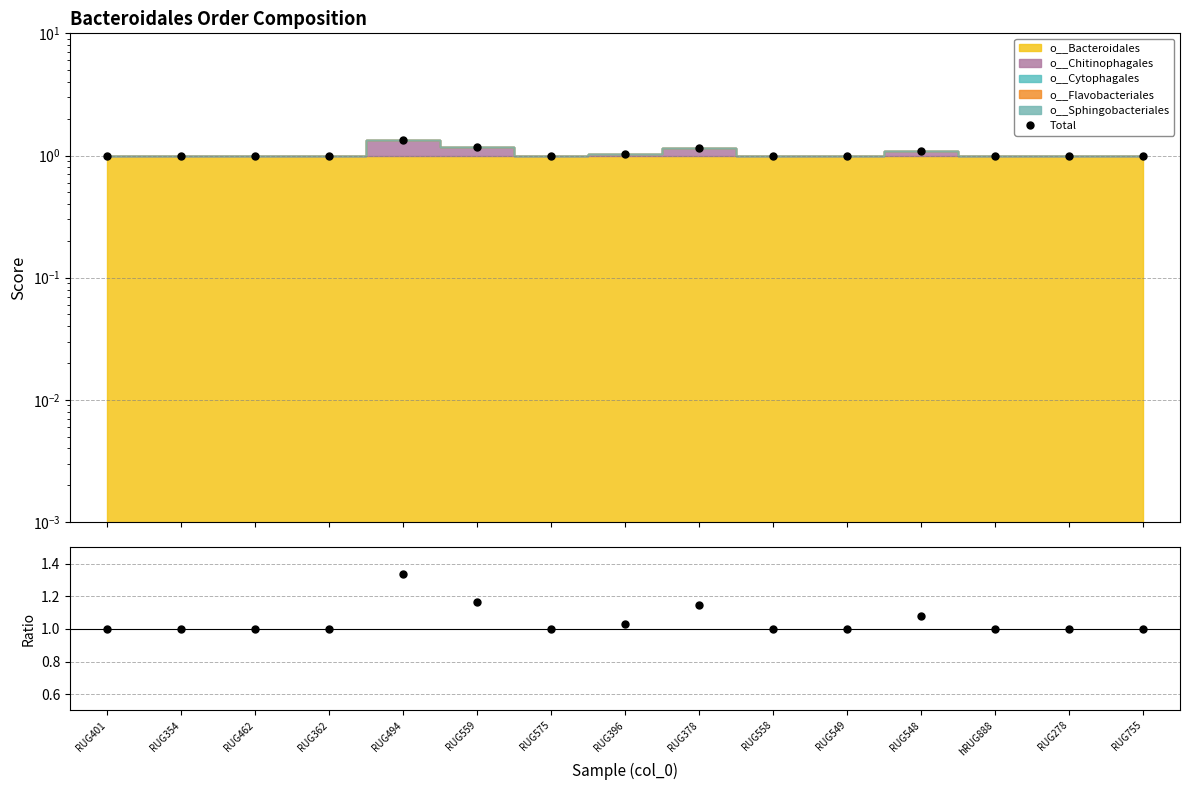

True or false: Stack/Bacteroidales and Total intersect in this chart.

False